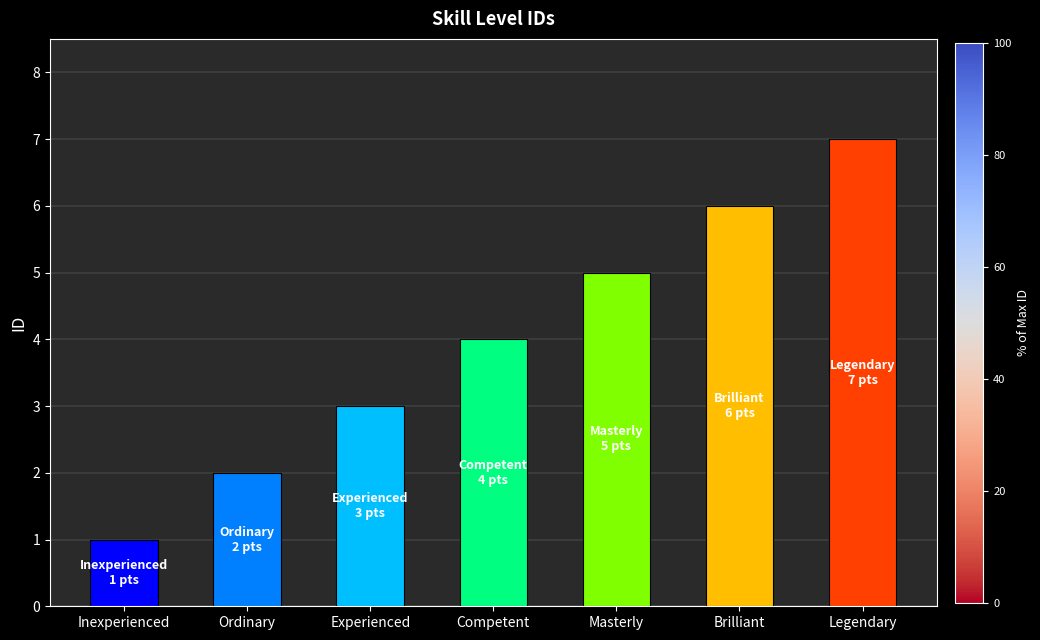

What is the difference between the maximum and minimum values?

6